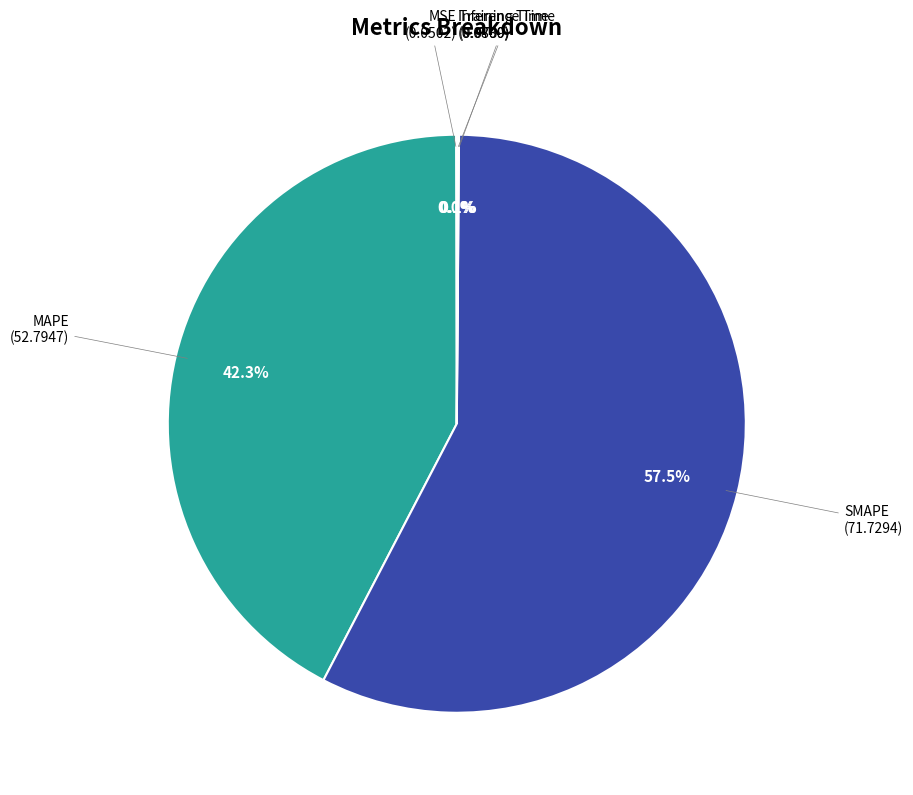

Which slice represents more than half of the pie?

SMAPE